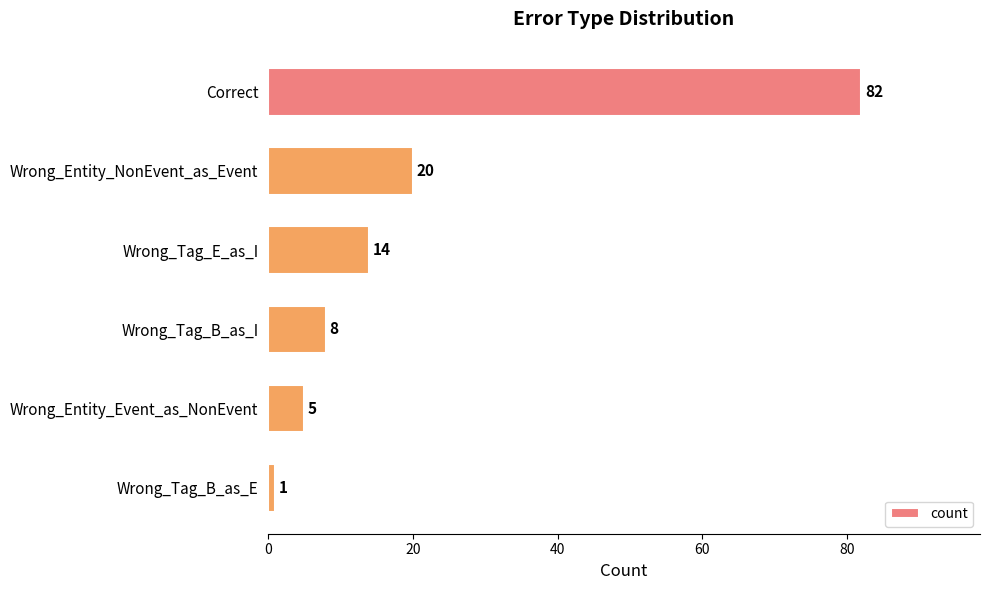

List the labels in order of value, largest first.

Correct, Wrong_Entity_NonEvent_as_Event, Wrong_Tag_E_as_I, Wrong_Tag_B_as_I, Wrong_Entity_Event_as_NonEvent, Wrong_Tag_B_as_E